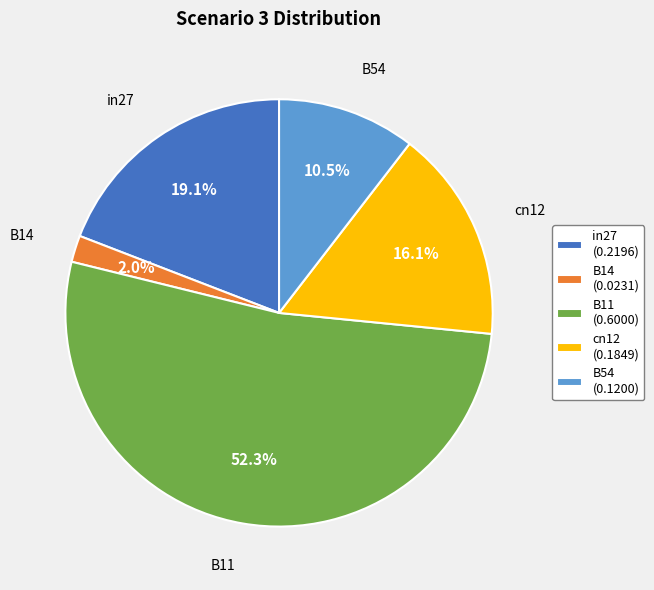

Do cn12 and B14 together represent more than half of the pie?

No